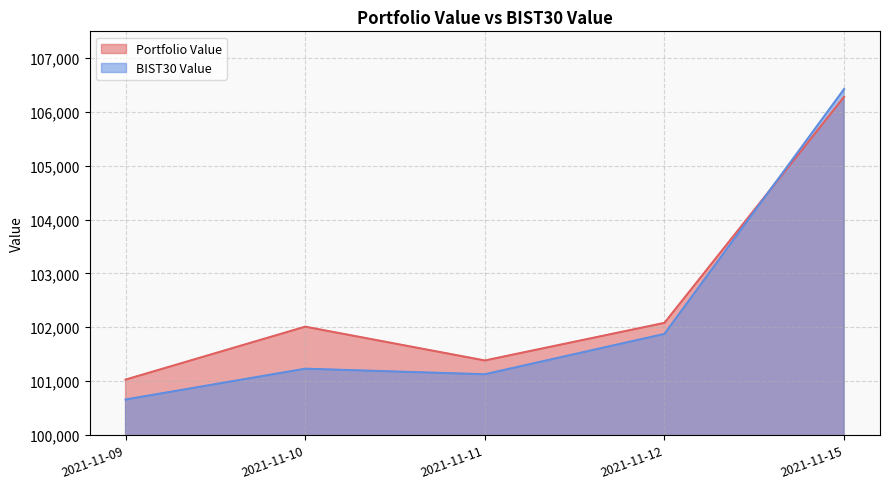

How many data points in Portfolio Value are above 102011?

3